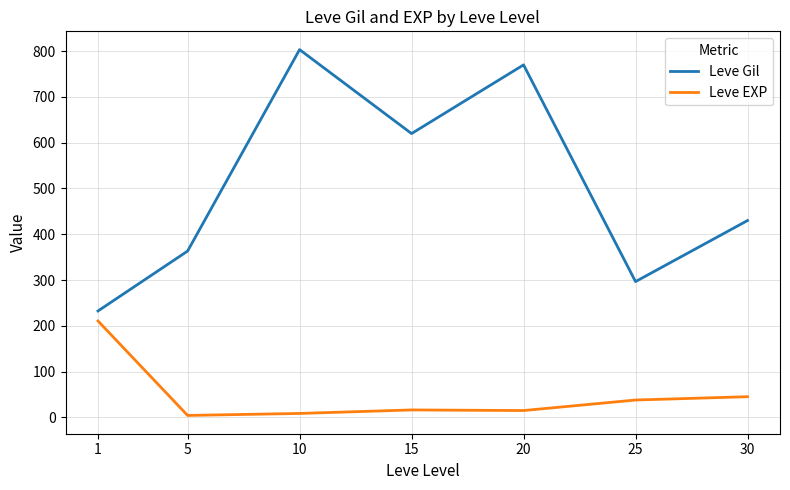

True or false: Leve EXP and Leve Gil cross at least once.

False